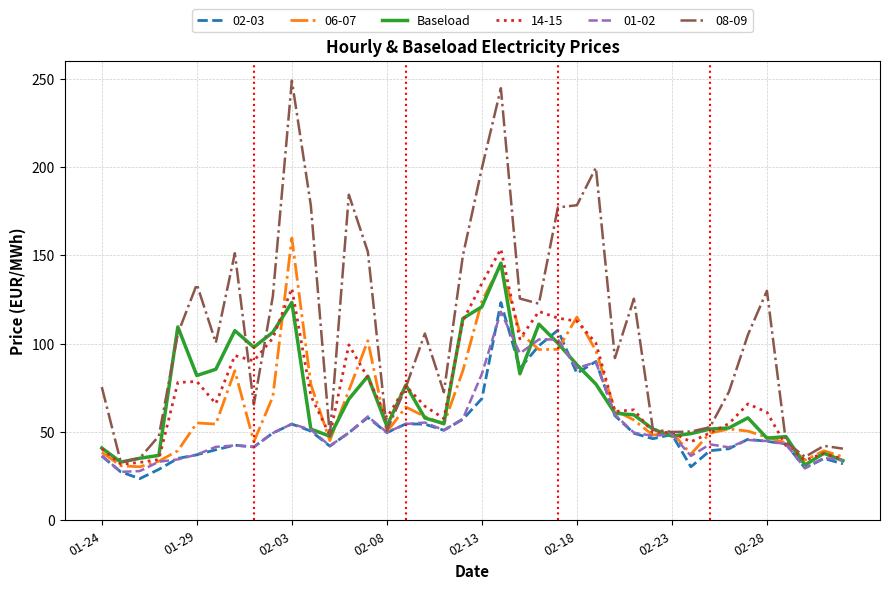

What is the maximum value for 08-09?

248.9